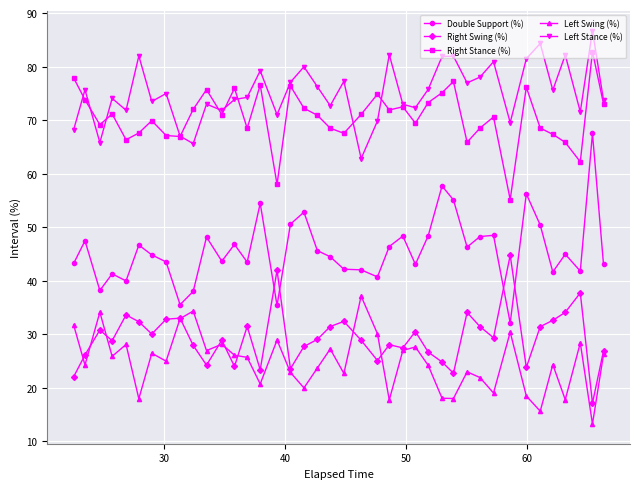

What is the value of the Right Stance (%) point at the 18th from the left?

72.3